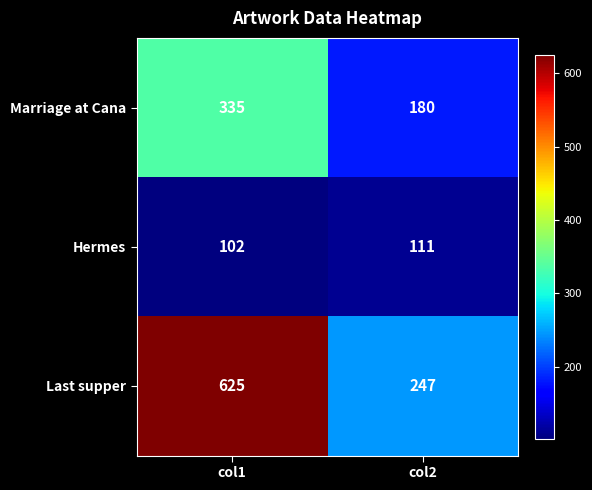

Rank the series by their average value, from lowest to highest.

Hermes, Marriage at Cana, Last supper